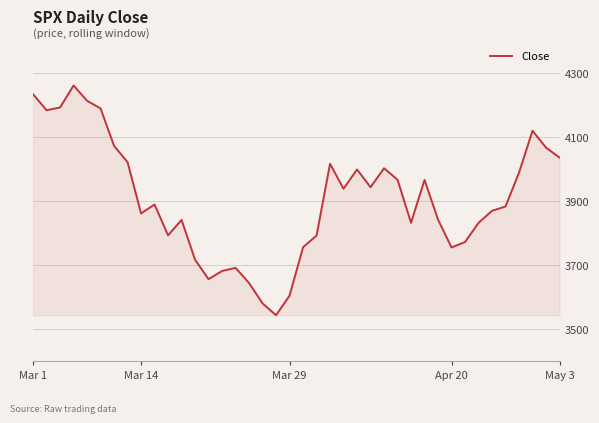

What is the maximum value shown in the chart?

4262.3